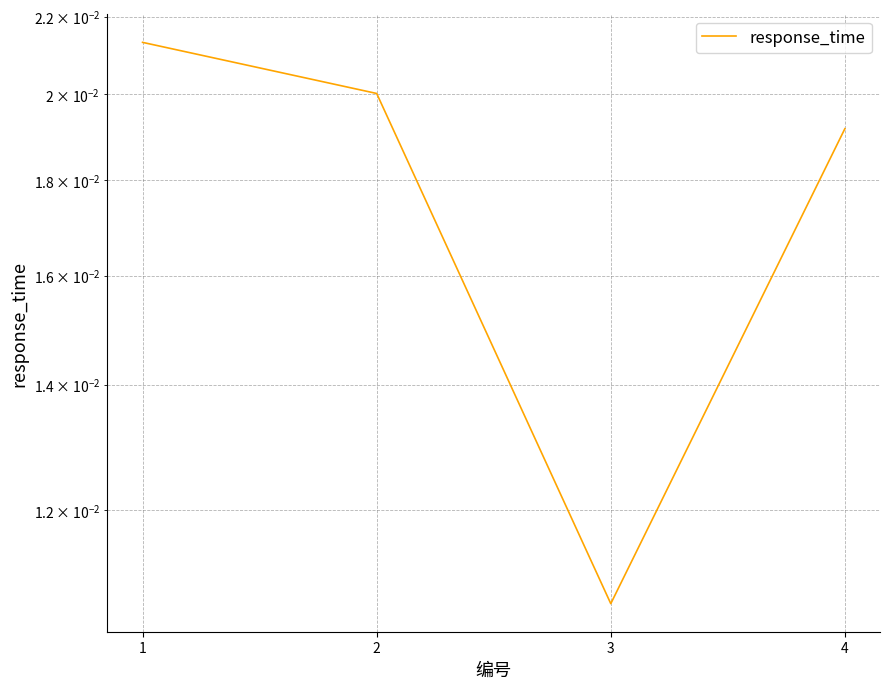

Count the values in the range 0 to 1.

4